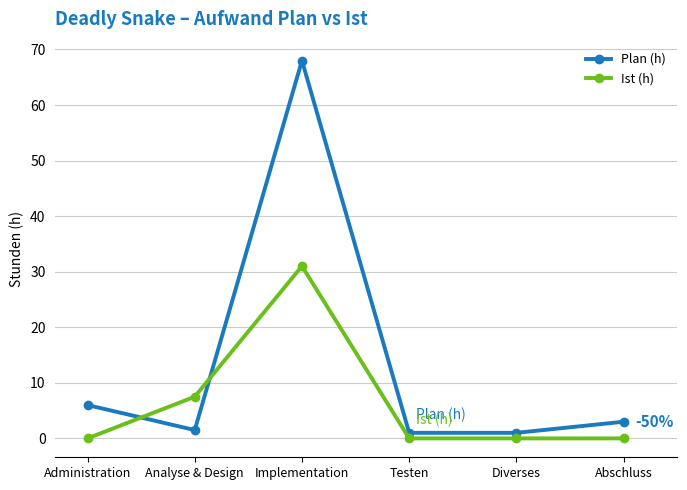

At which category is the sum across all series the highest?

Implementation